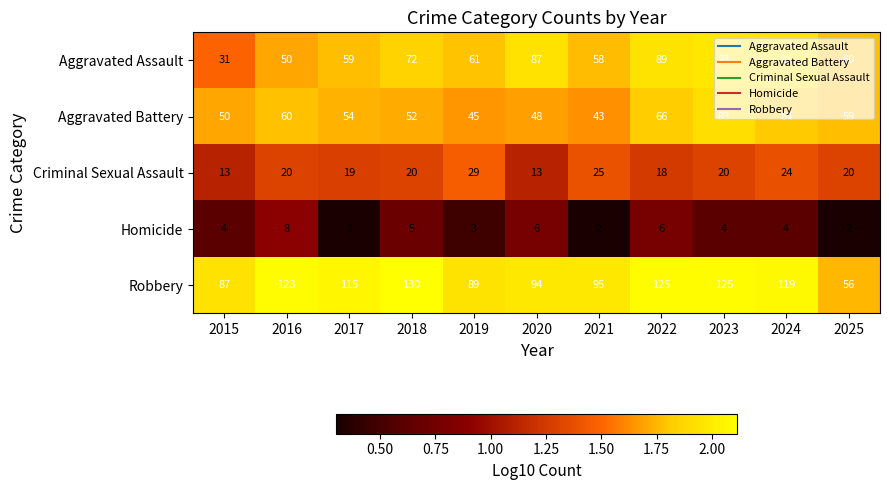

What is the sum of all Homicide values?

46